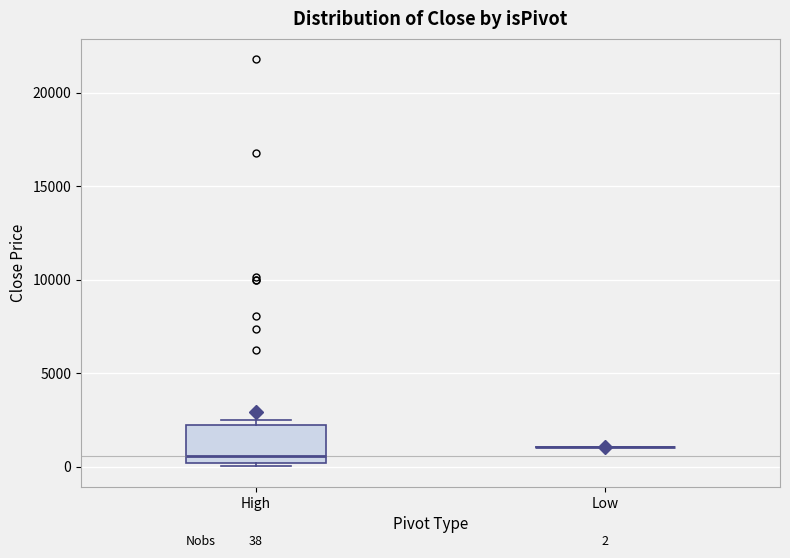

Which box is the tallest, from its lower edge to its upper edge?

High